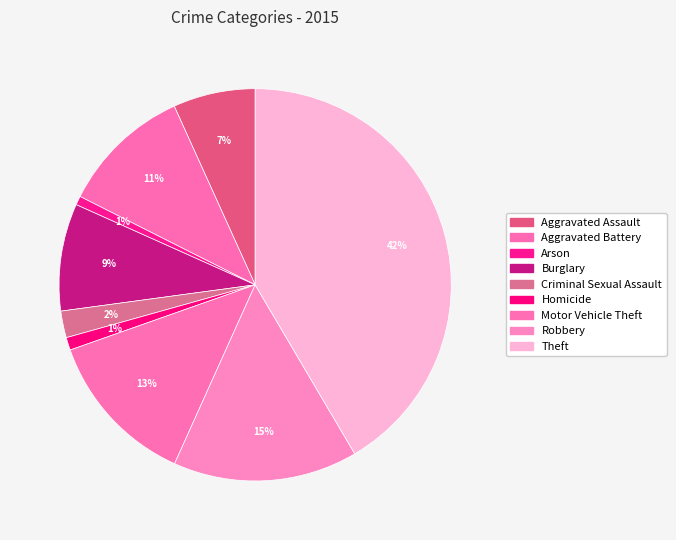

Approximately how many times larger is the value at Theft compared to Arson?

56.6